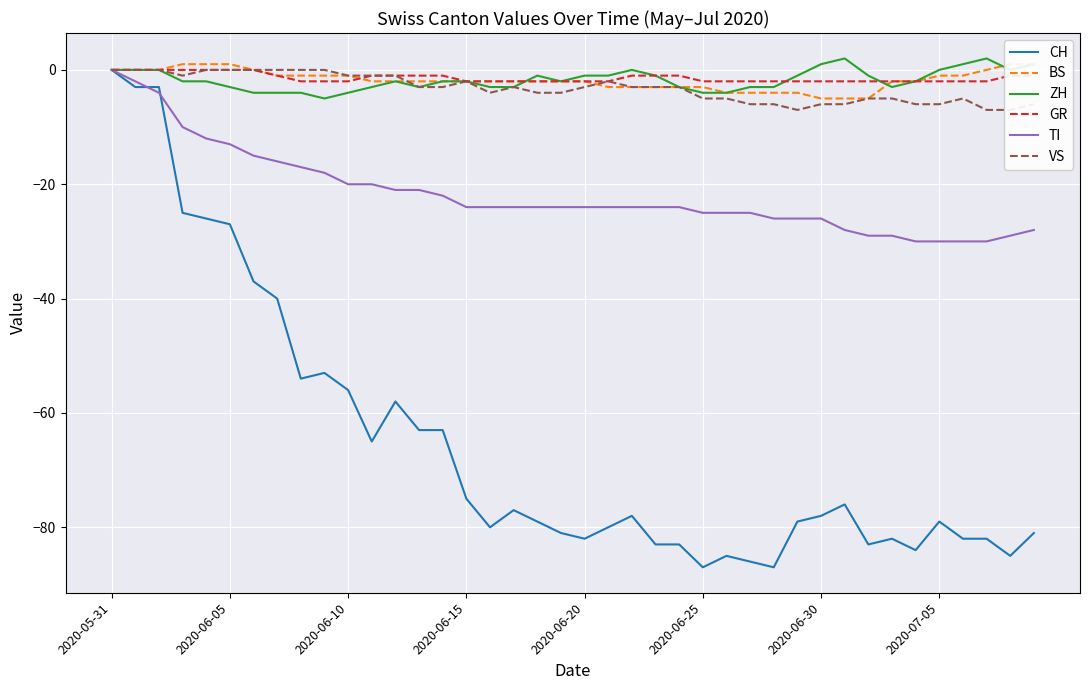

What is the label of the 10th point from the left?

9